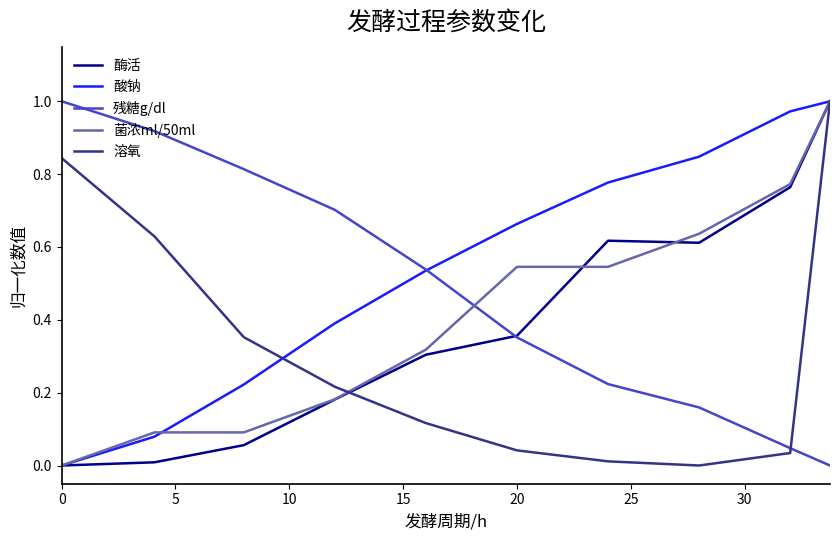

How many intersections are there between 残糖g/dl and 溶氧?

1